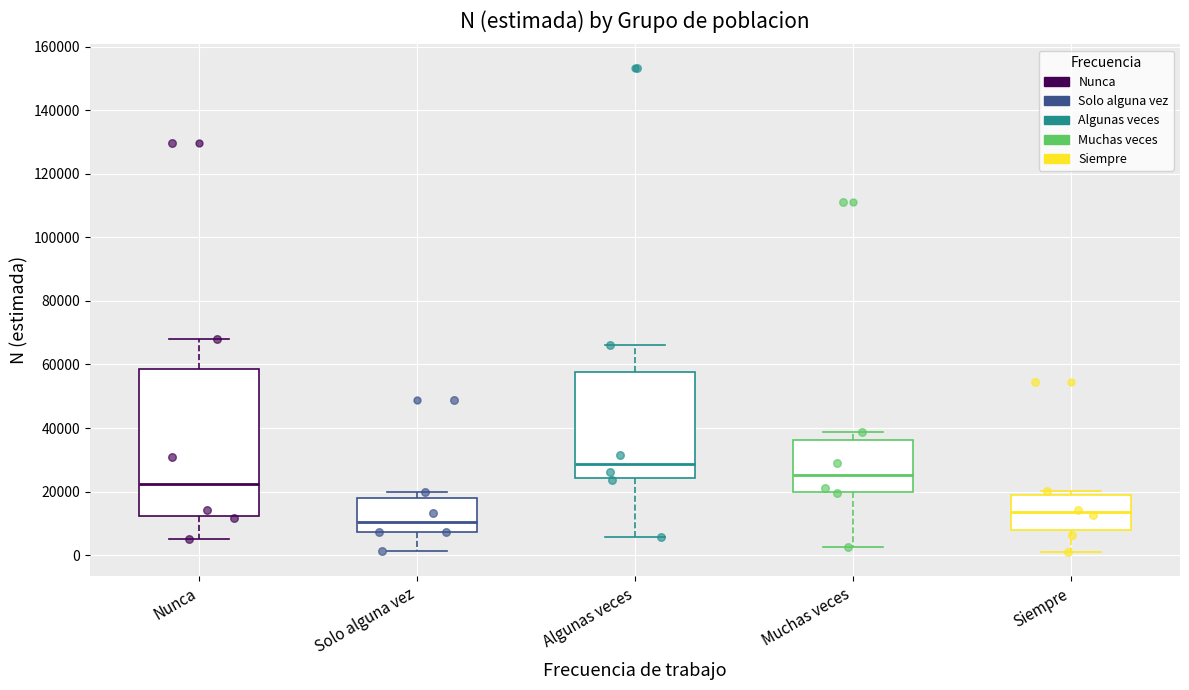

Which box is the tallest, from its lower edge to its upper edge?

Nunca